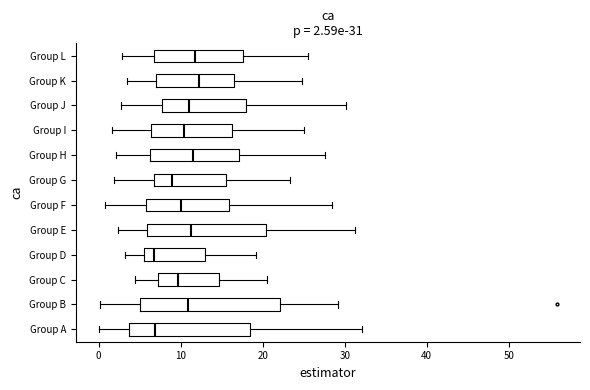

Comparing the boxes themselves (not the whiskers), which one is the widest?

Group B